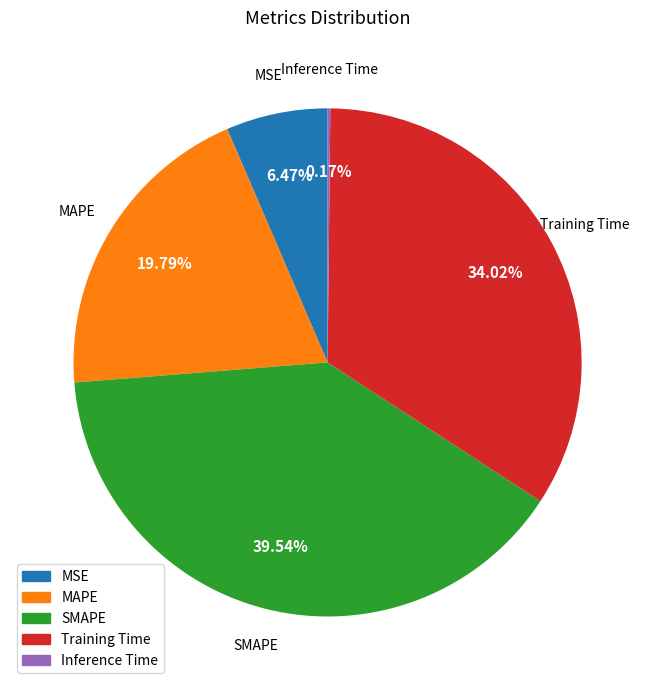

Does any single category account for the majority?

No